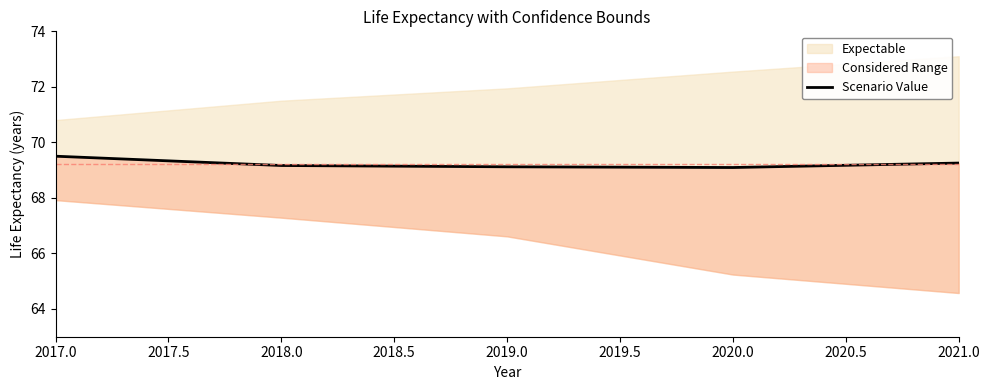

How many lines are shown in the chart?

1